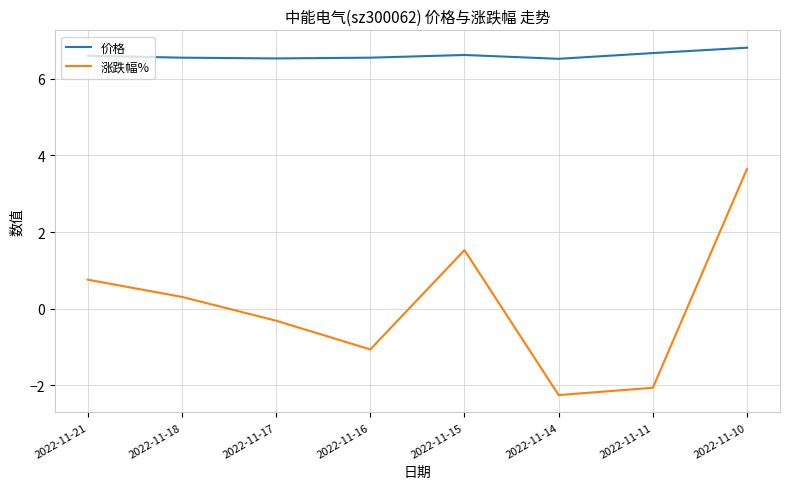

What is the lowest value of the 涨跌幅% series?

-2.2